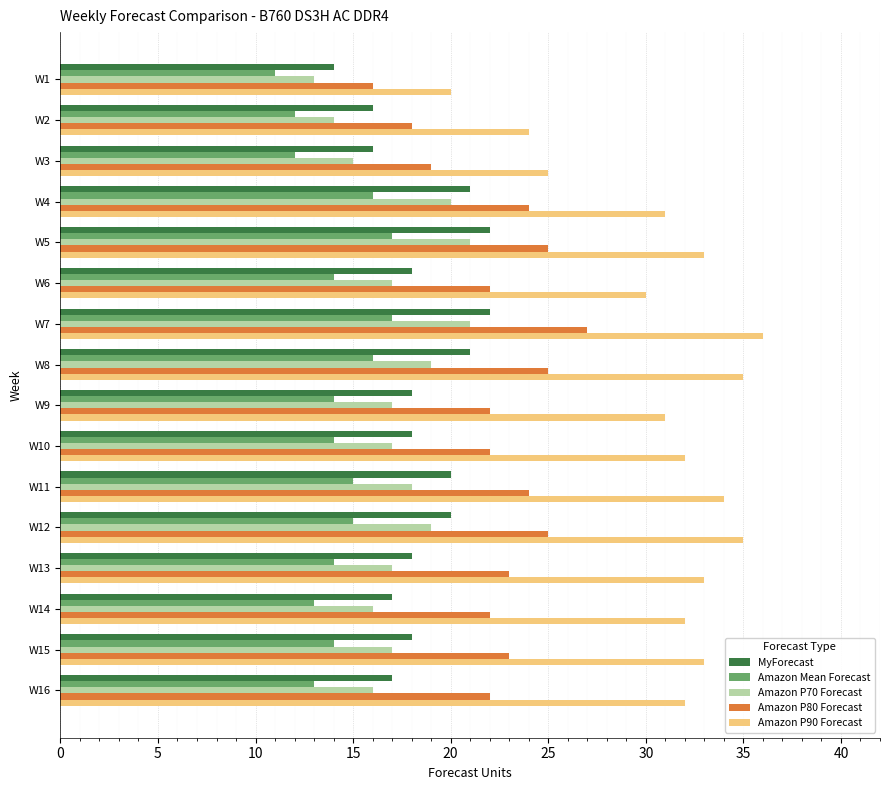

What is the highest value of the Amazon P90 Forecast series?

36